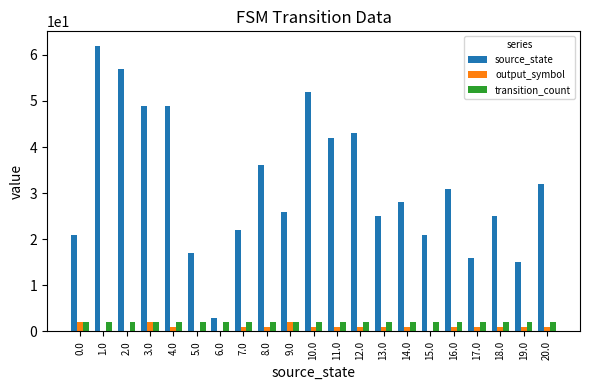

Count the number of categories in the chart.

21